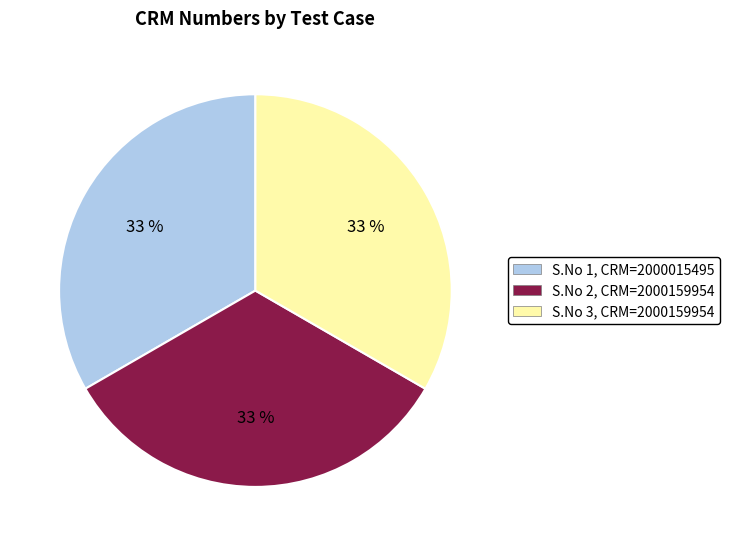

To the nearest percent, what portion does S.No 1, CRM=2000015495 represent?

33%